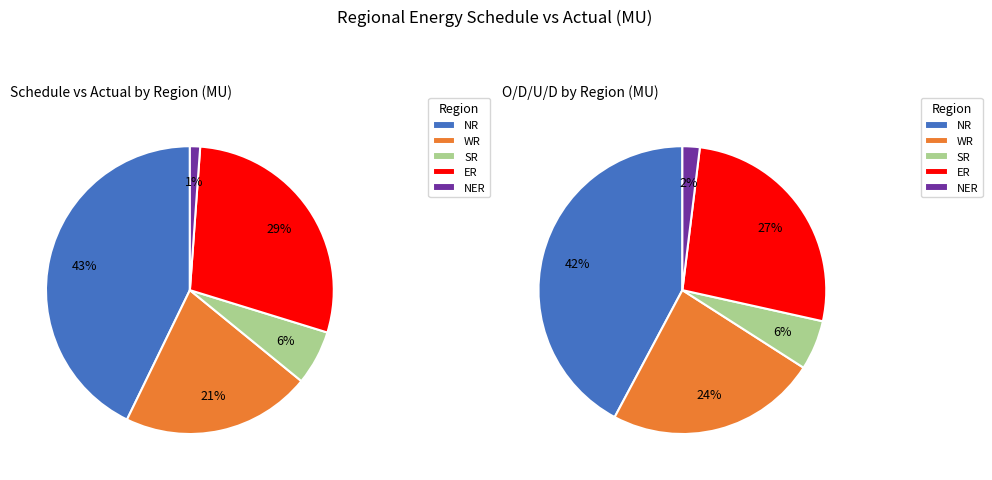

To the nearest percent, what portion does NER represent?

2%